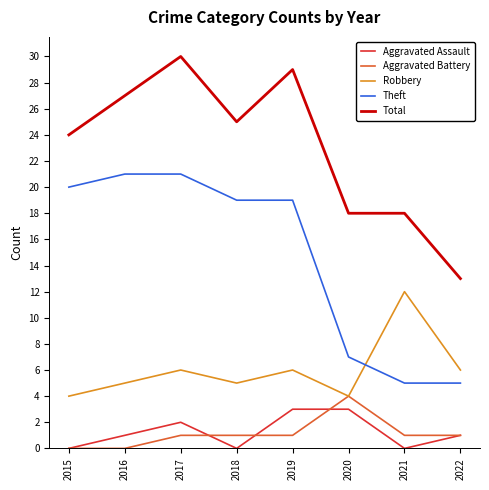

What is the maximum value shown in the chart?

30